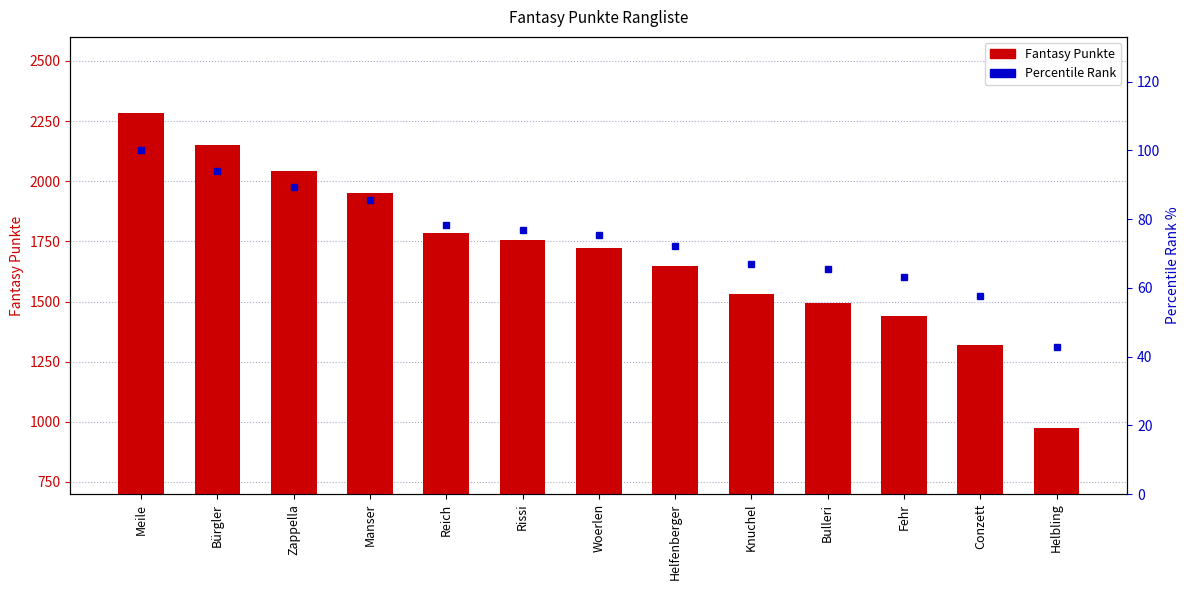

What is the label of the 9th bar from the right?

Reich